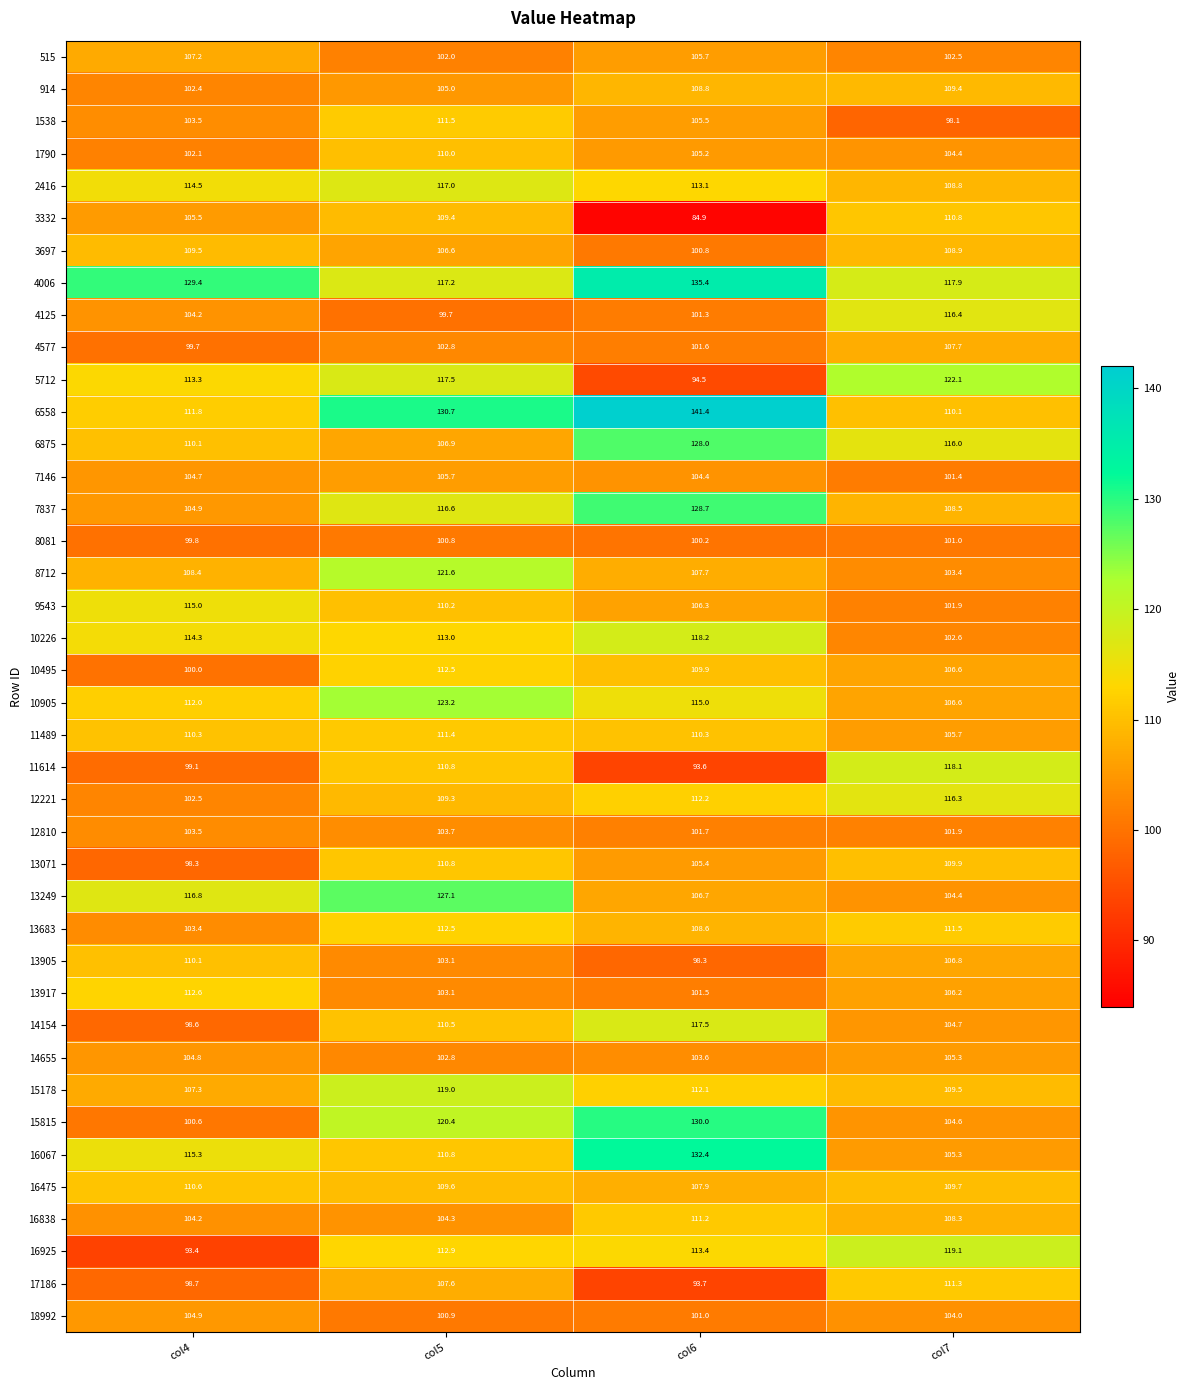

What is the total value across all series at col5?

4430.5